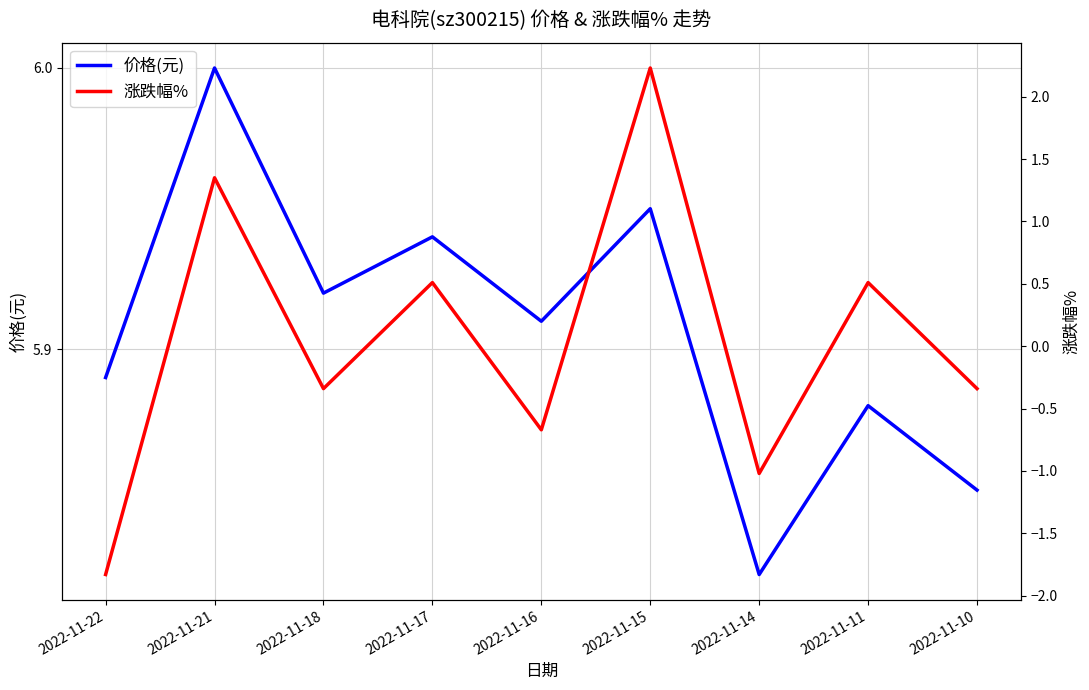

The value of 价格(元) at 2022-11-10 is 3.4. True or false?

False